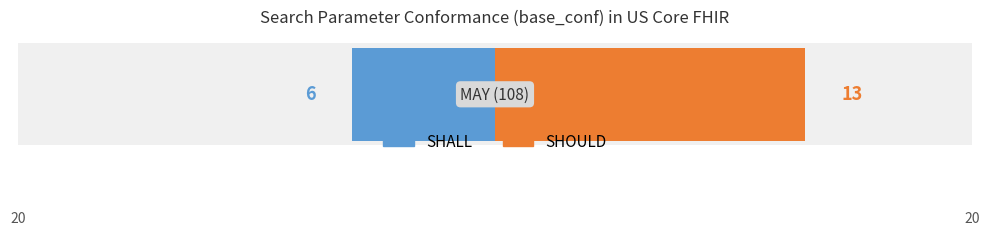

Rank the series at date from highest to lowest value.

SHOULD, SHALL